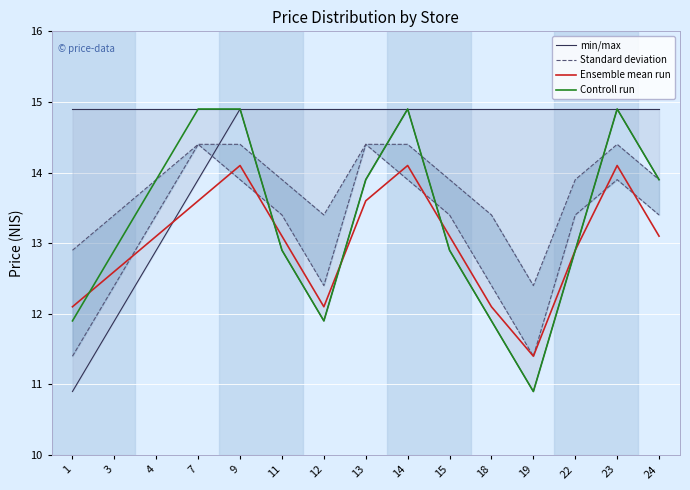

What are all the series names shown in the legend?

min/max, Standard deviation, Ensemble mean run, Controll run